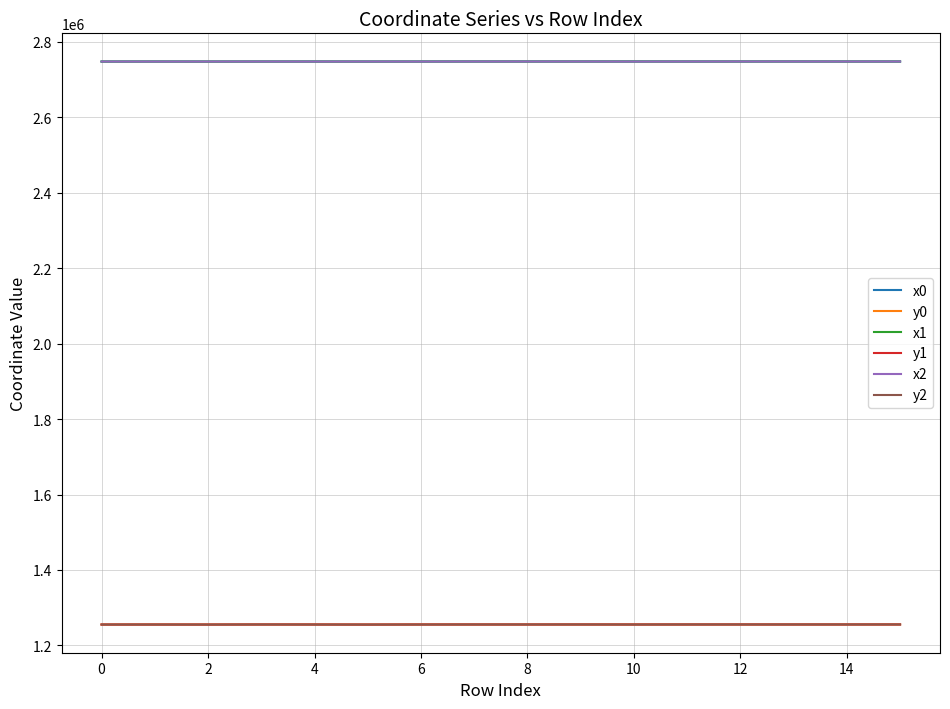

What is the lowest value of the x1 series?

2748103.1